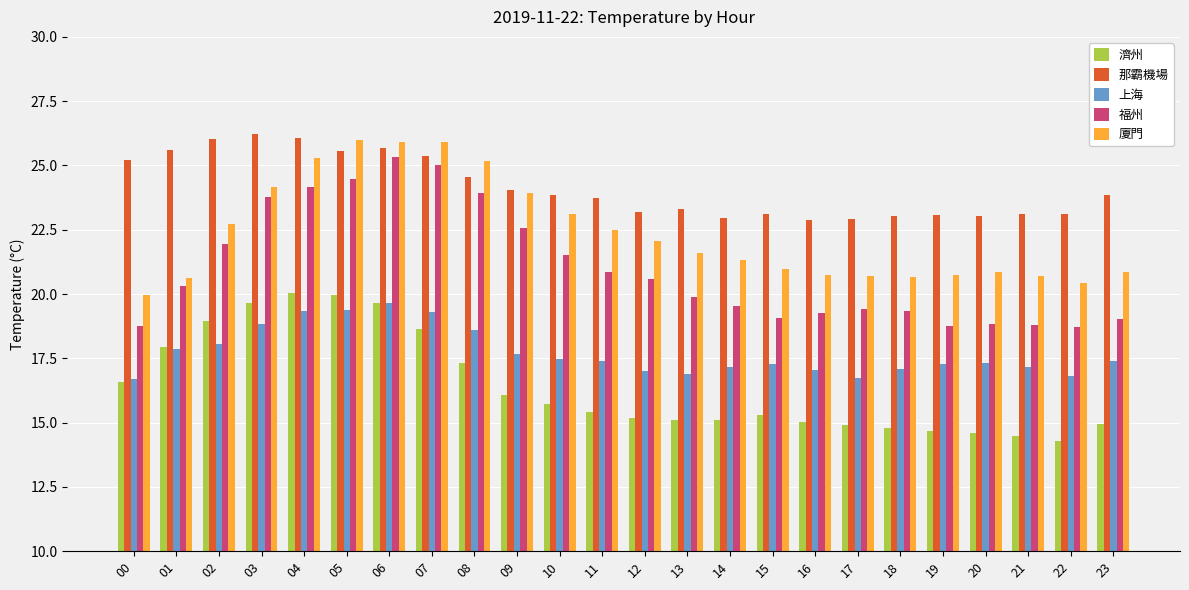

What is the average value of the 福州 series?

21.0